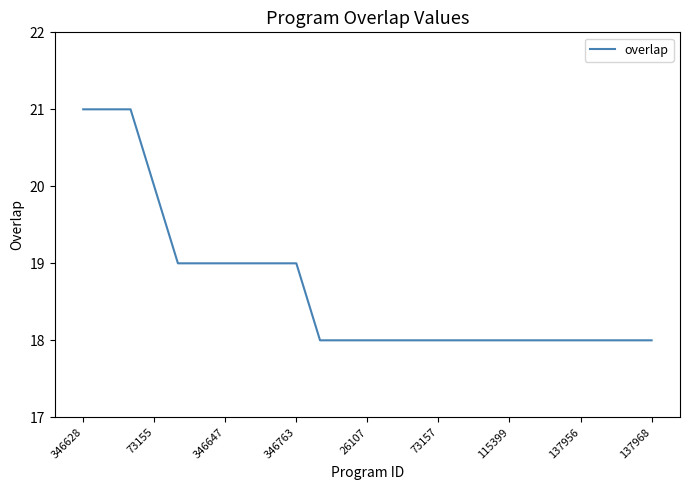

What is the smallest value displayed?

18